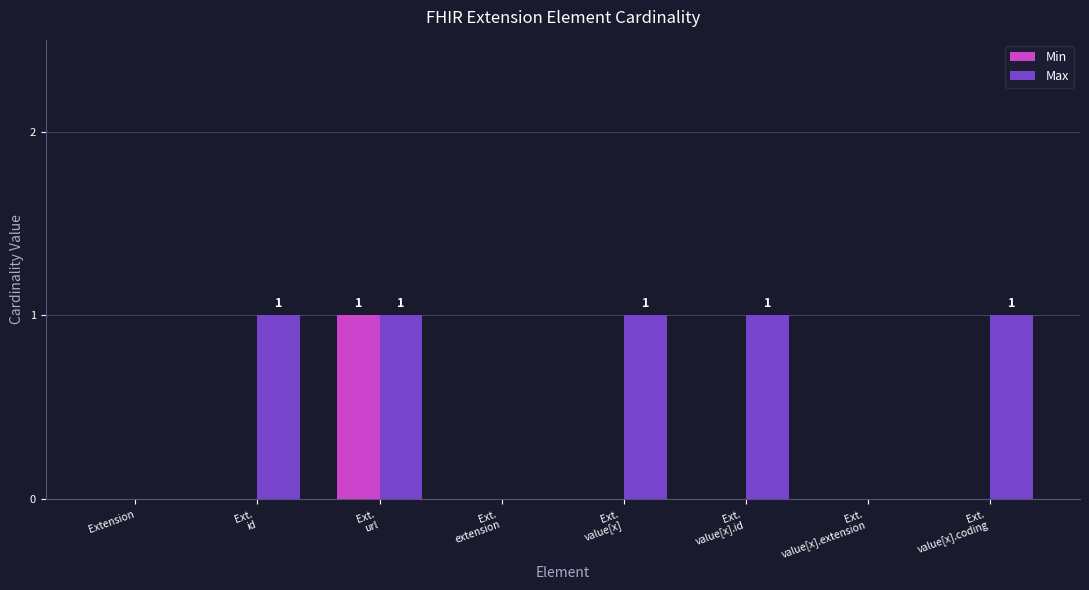

Are the bars grouped side by side (vs. stacked)?

Yes